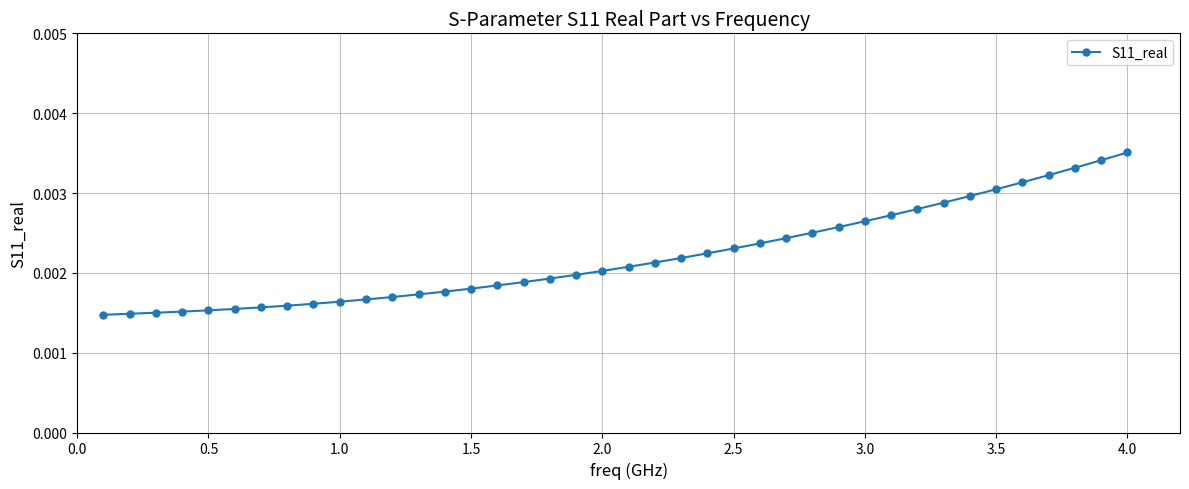

How many values are between 0 and 1?

40